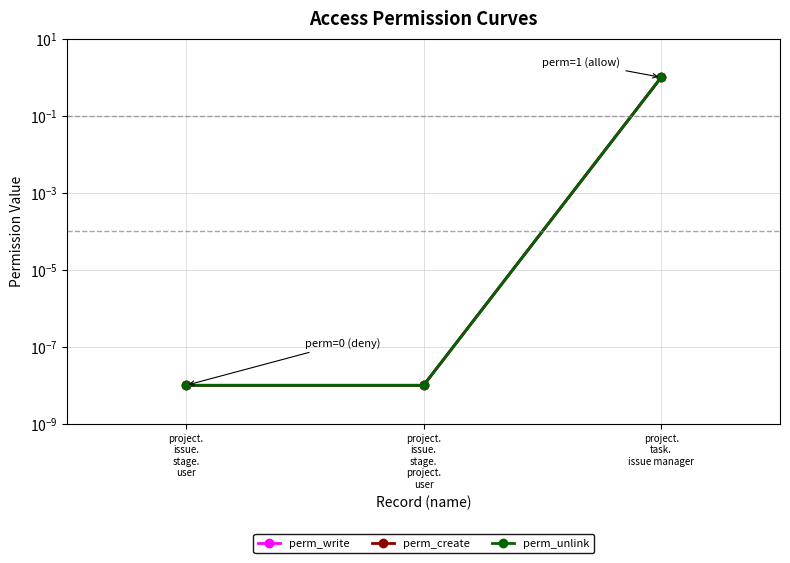

At which label is perm_write closest to 0?

project.
issue.
stage.
user